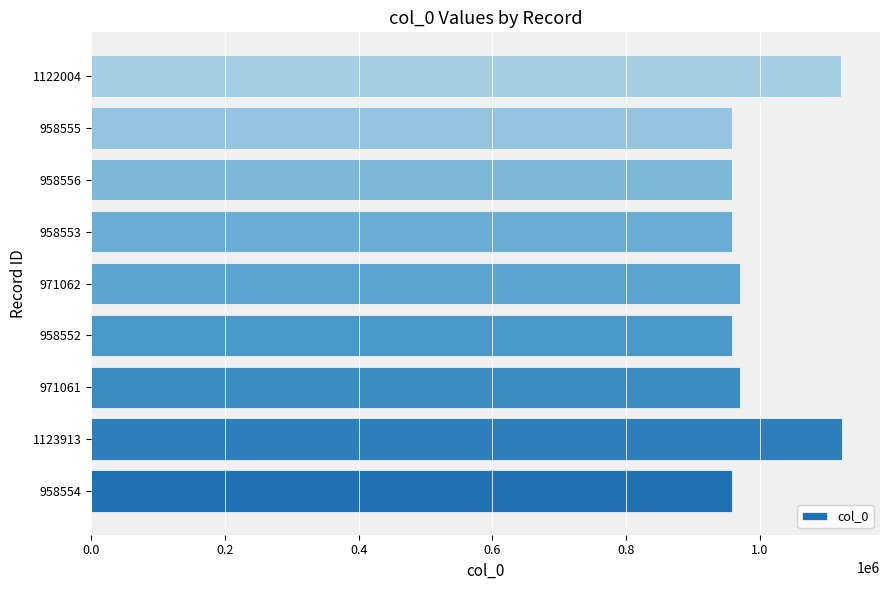

Is it true that the value at 1122004 is 1122004?

True